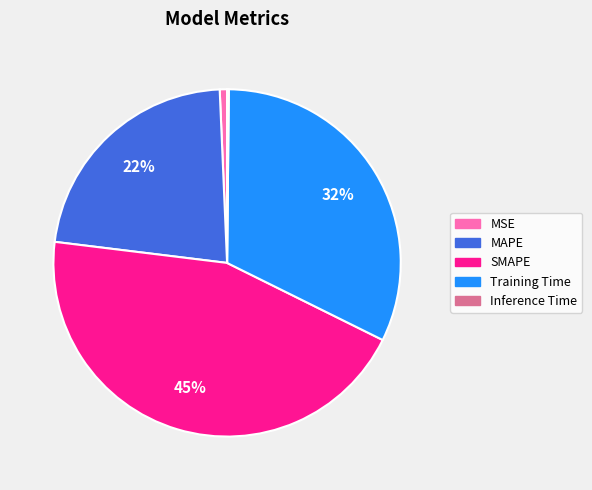

Is MAPE the majority of the pie?

No